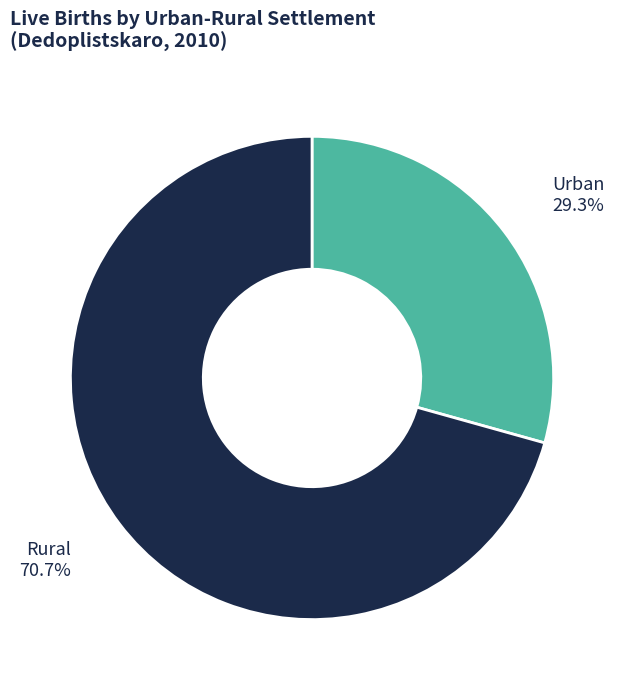

What is the majority slice?

Rural